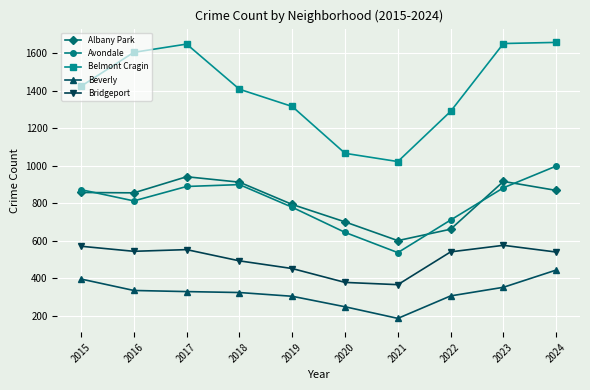

The Belmont Cragin series shows 1652 at 2023. True or false?

True